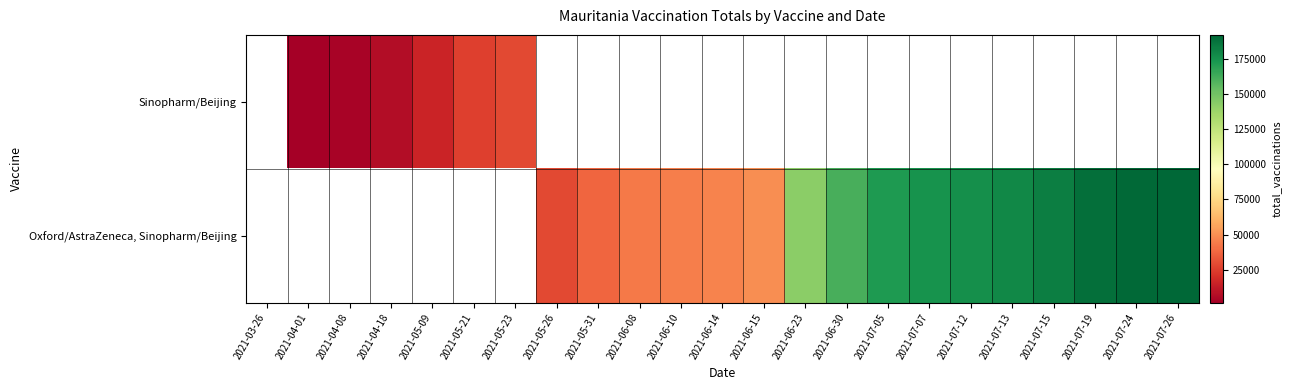

Which has a higher value, 2021-05-31 or 2021-07-19?

2021-07-19